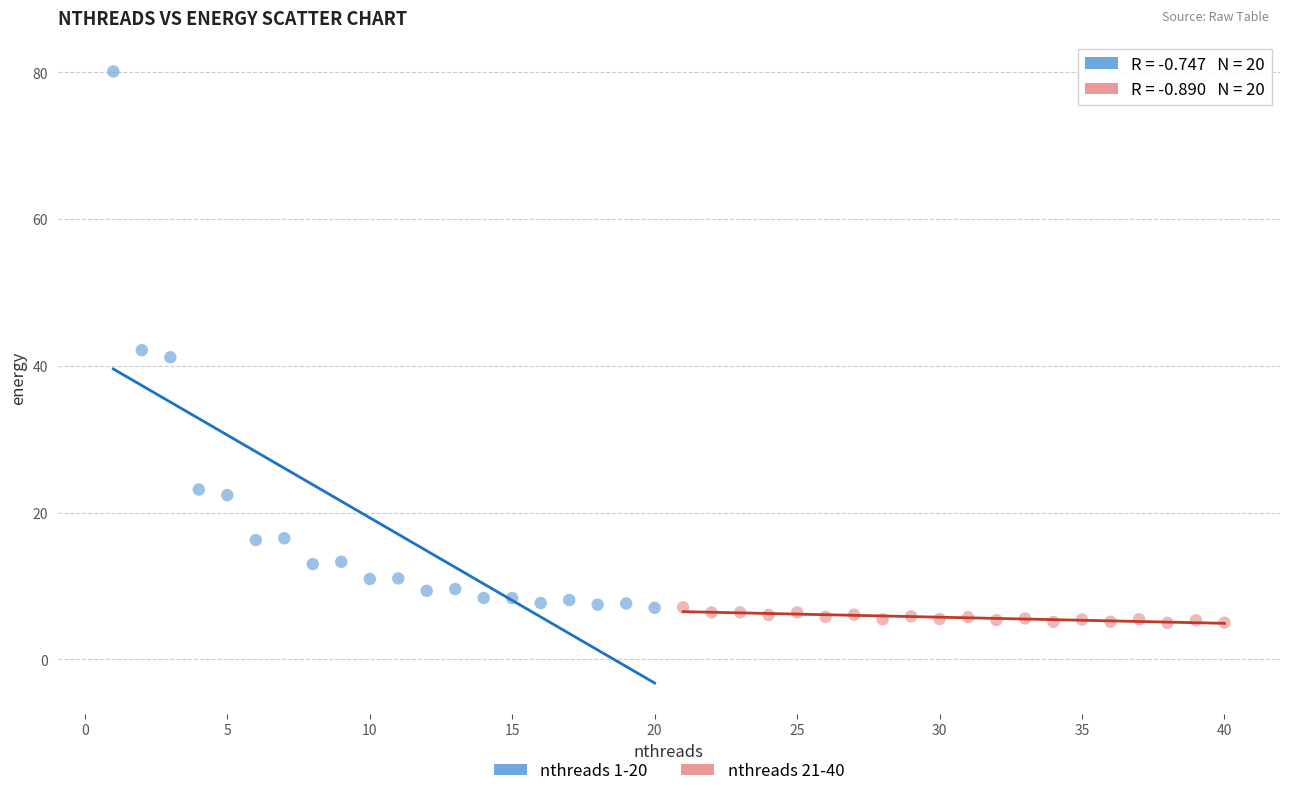

Which series has the largest Y range (max minus min)?

nthreads 1-20